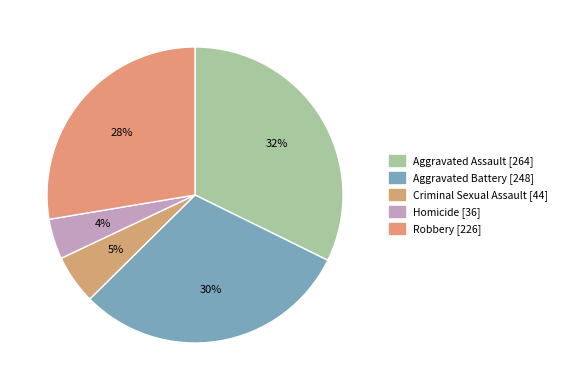

To the nearest percent, what percentage of the pie is Aggravated Assault?

32%